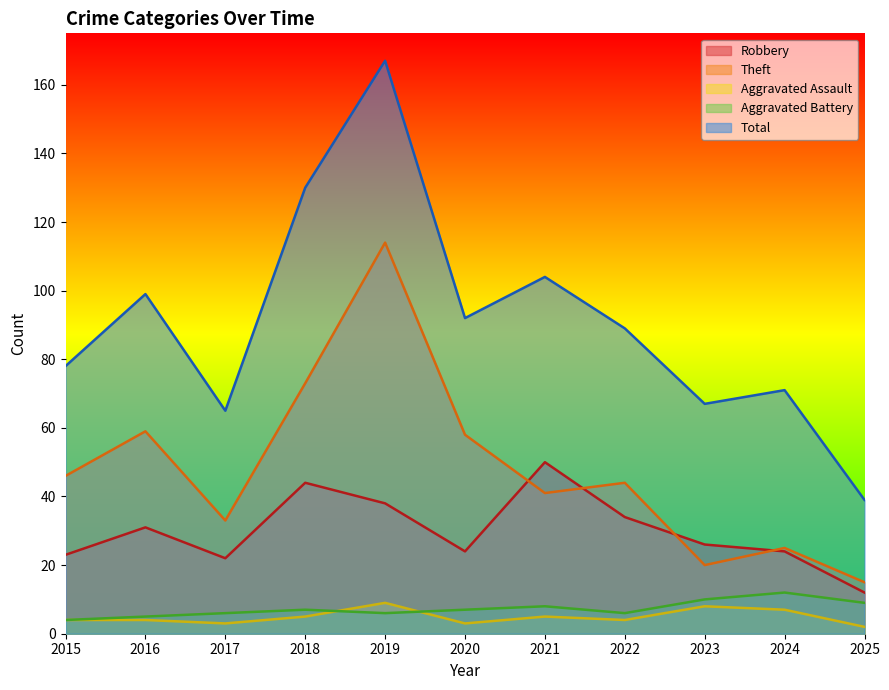

What is the difference between the maximum and minimum values in the Theft series?

99